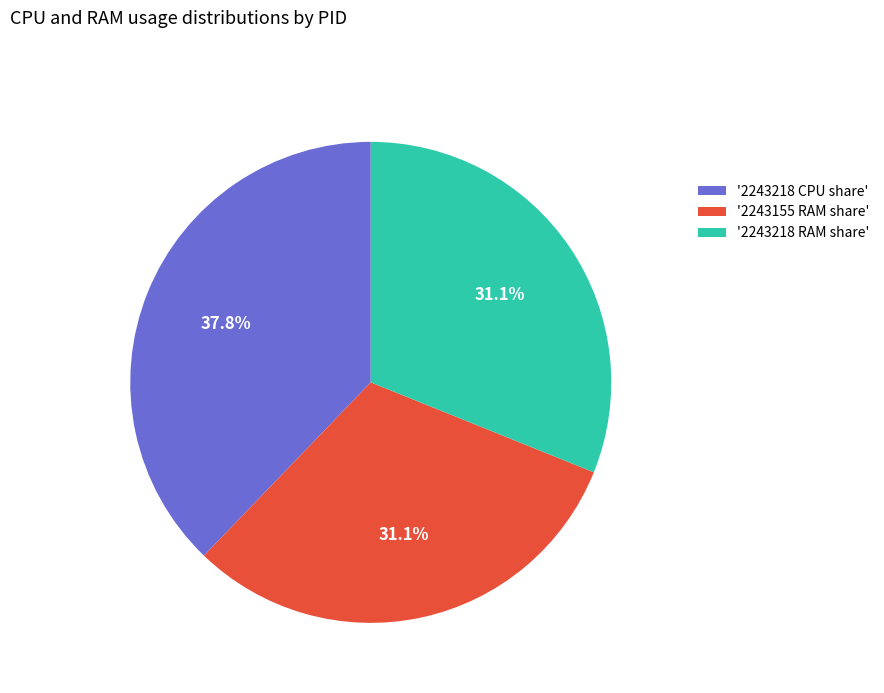

What is the total percentage of '2243155 RAM share' and '2243218 RAM share'?

62.2%